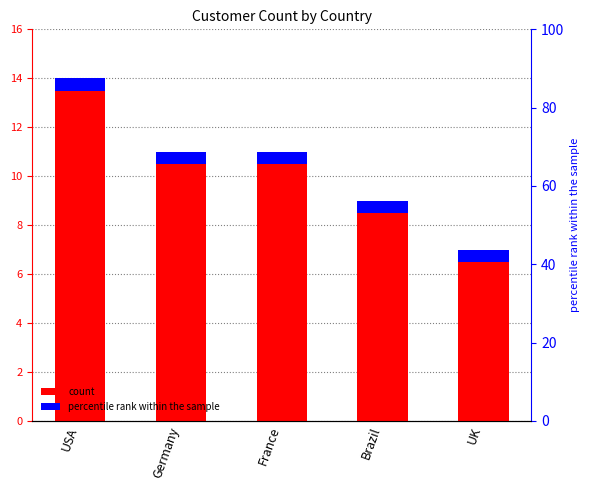

Count the values in the range 9 to 11.

3